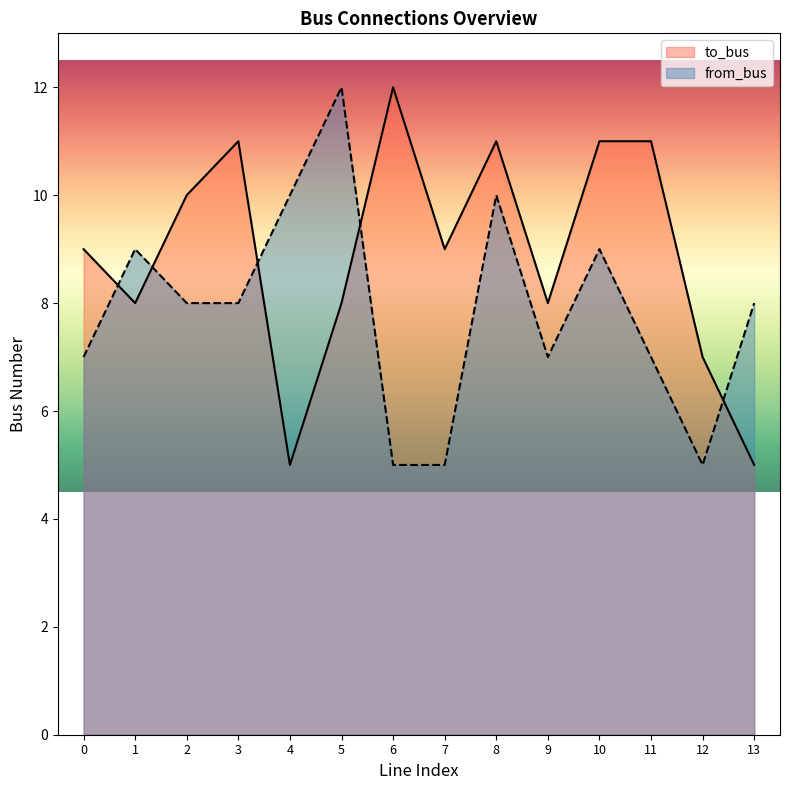

What is the sum of all from_bus values?

110